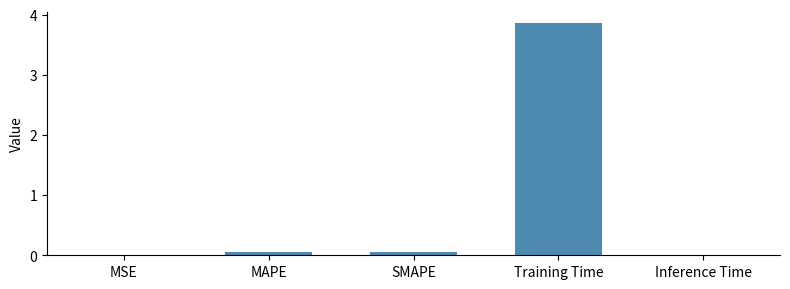

What is the average value?

0.8